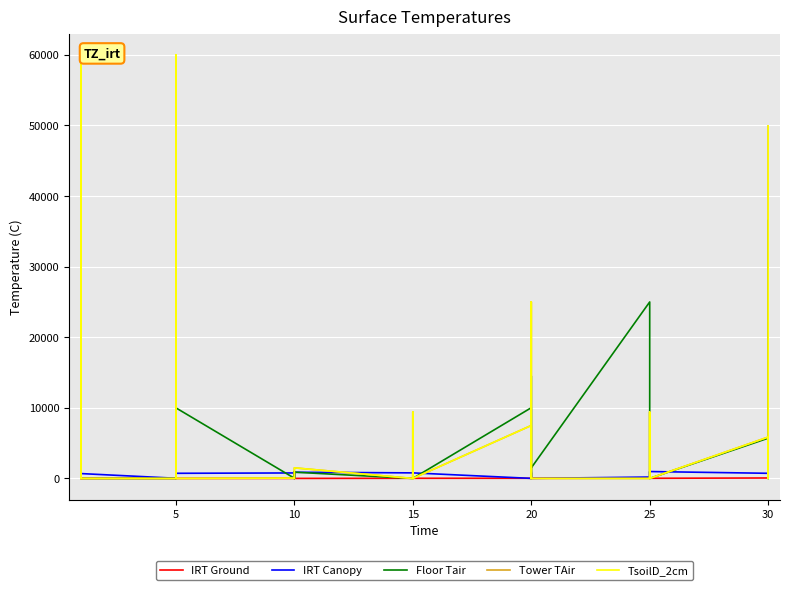

What is the greatest value displayed?

60000.0